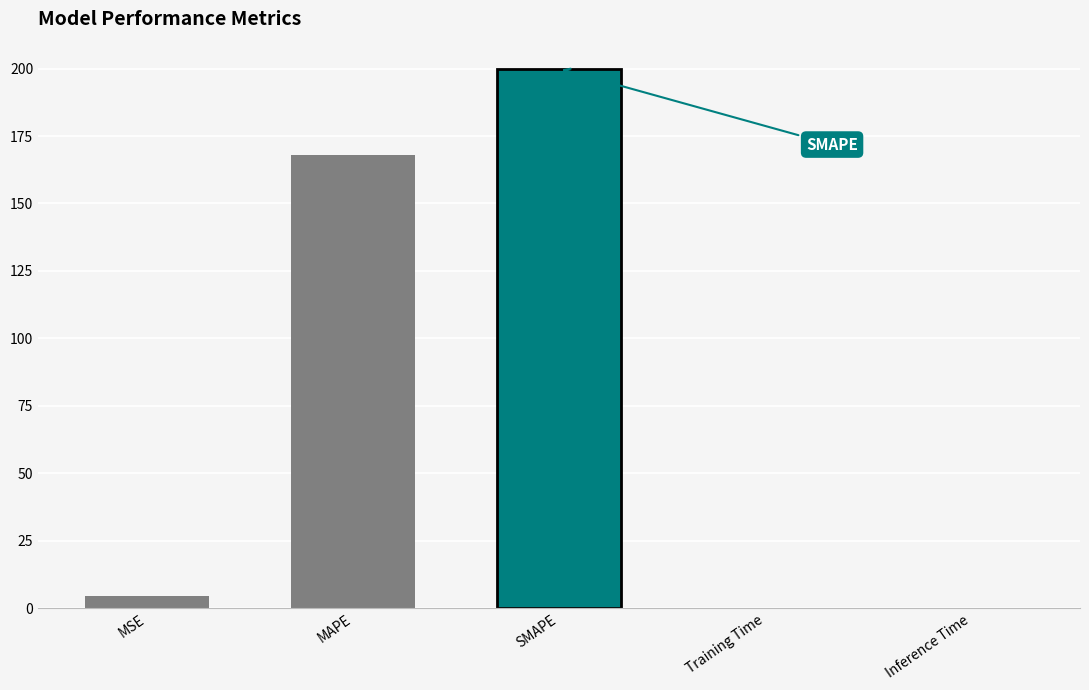

The chart shows a value of 0.0 at Inference Time. True or false?

True